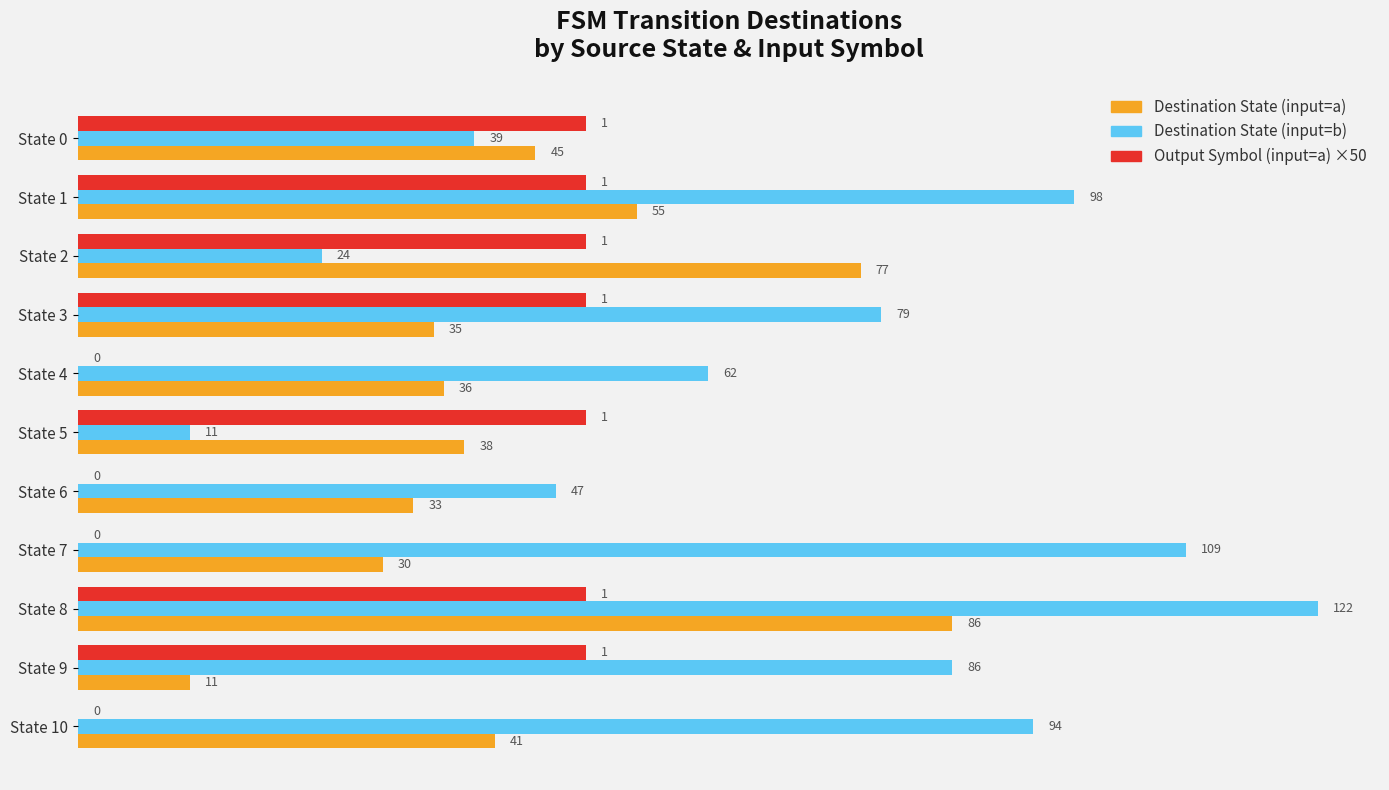

Between State 5 and State 10, which series saw the biggest shift?

Destination State (input=b)